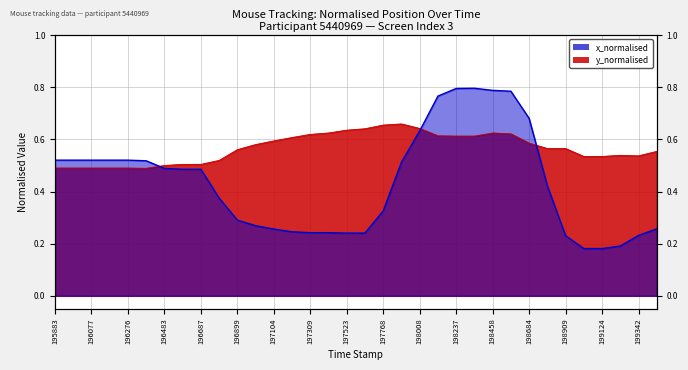

What is the difference between the maximum and minimum values in the y_normalised series?

0.2